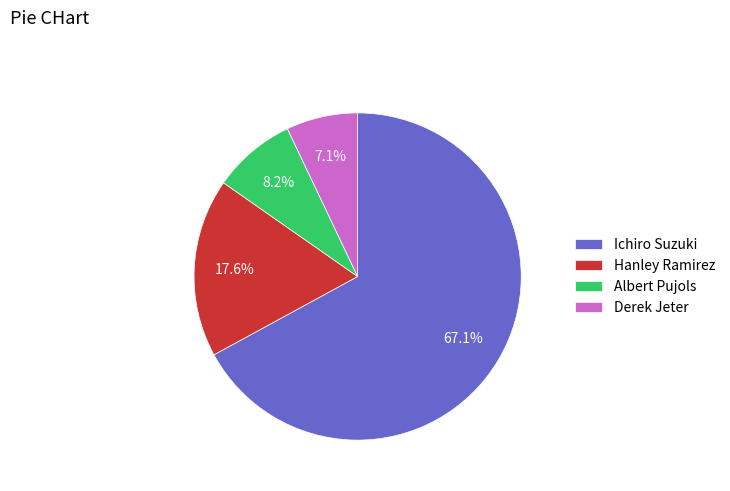

How many segments does this pie chart have?

4